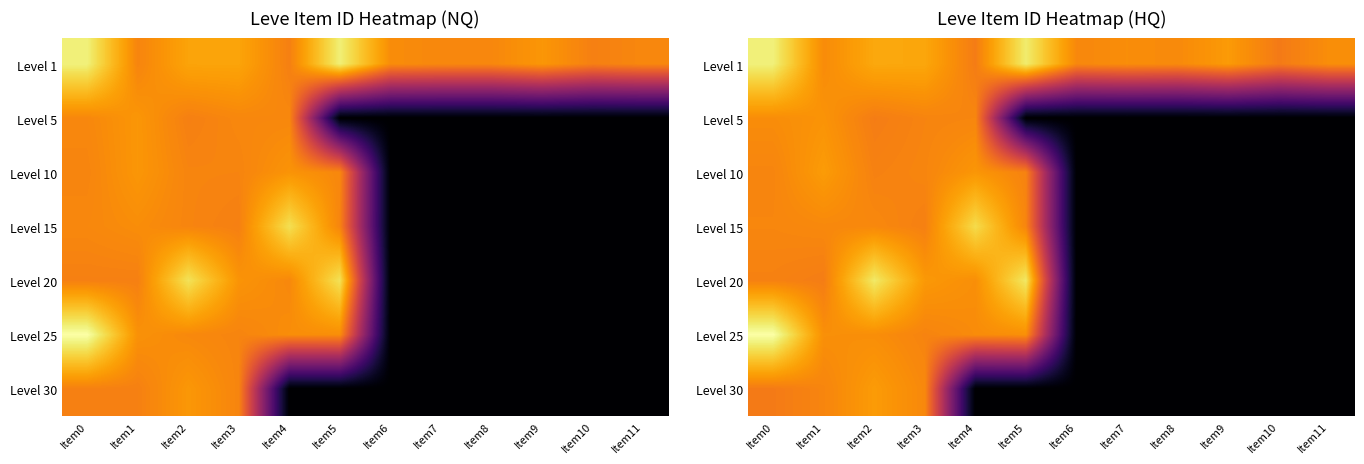

The Level 10 series shows 0.0 at Item8. True or false?

True